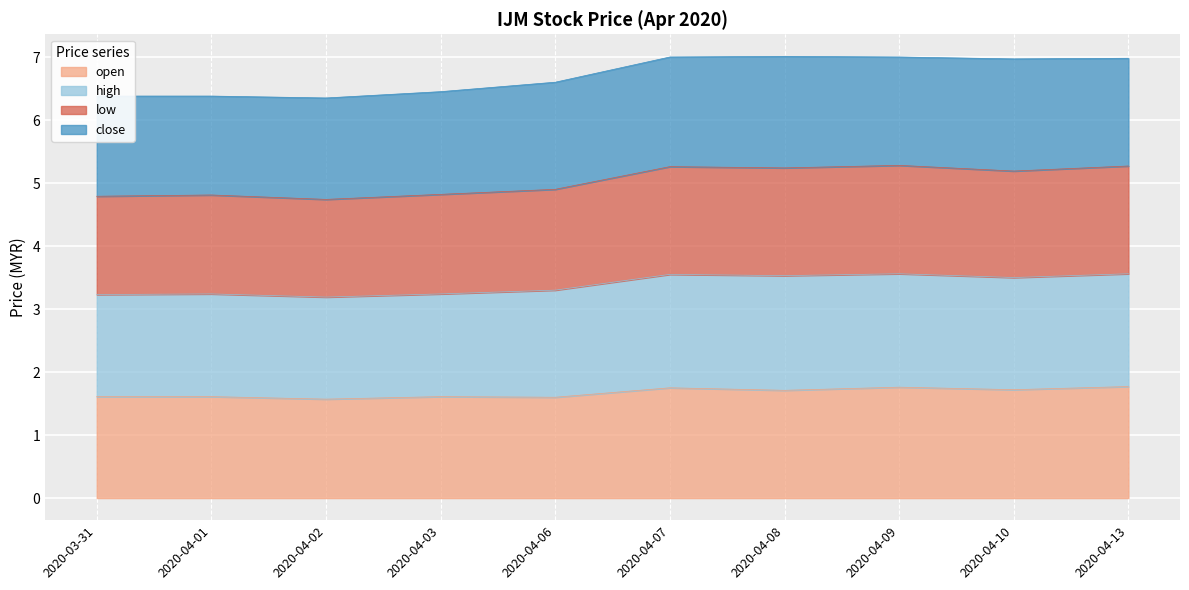

The high series shows 4.4 at 2020-03-31. True or false?

False